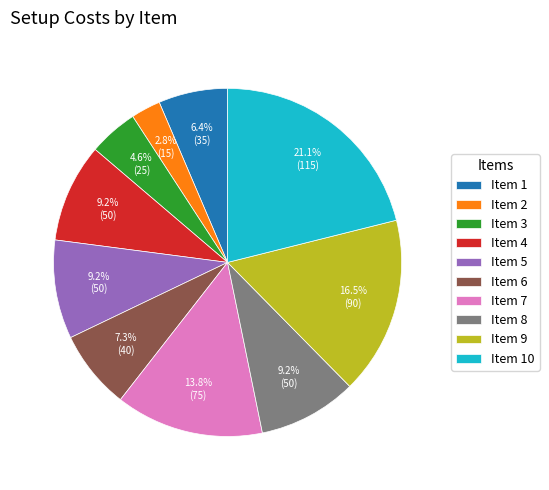

Between Item 8 and Item 2, which is larger?

Item 8